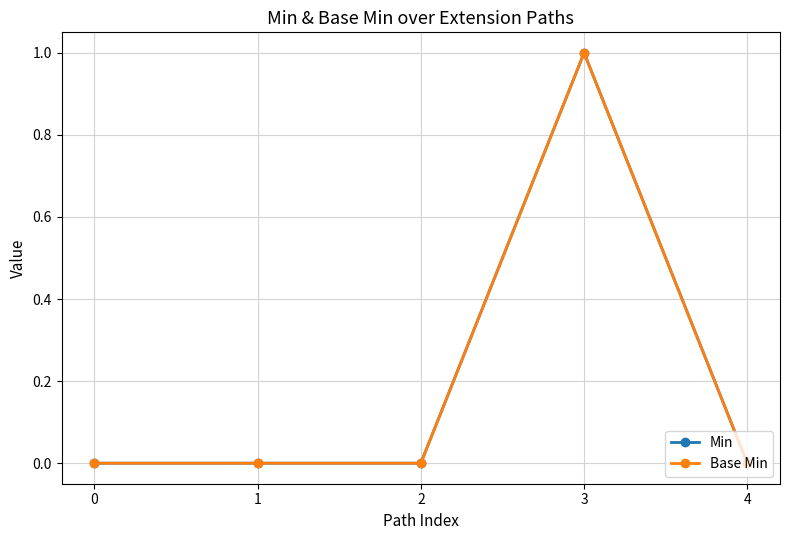

Does the chart have visible grid lines?

Yes